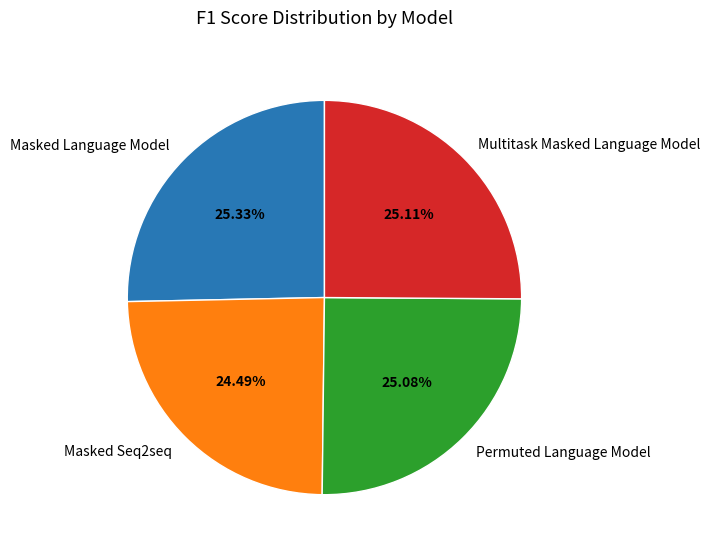

Is it true that Masked Language Model is 25% of the pie?

True